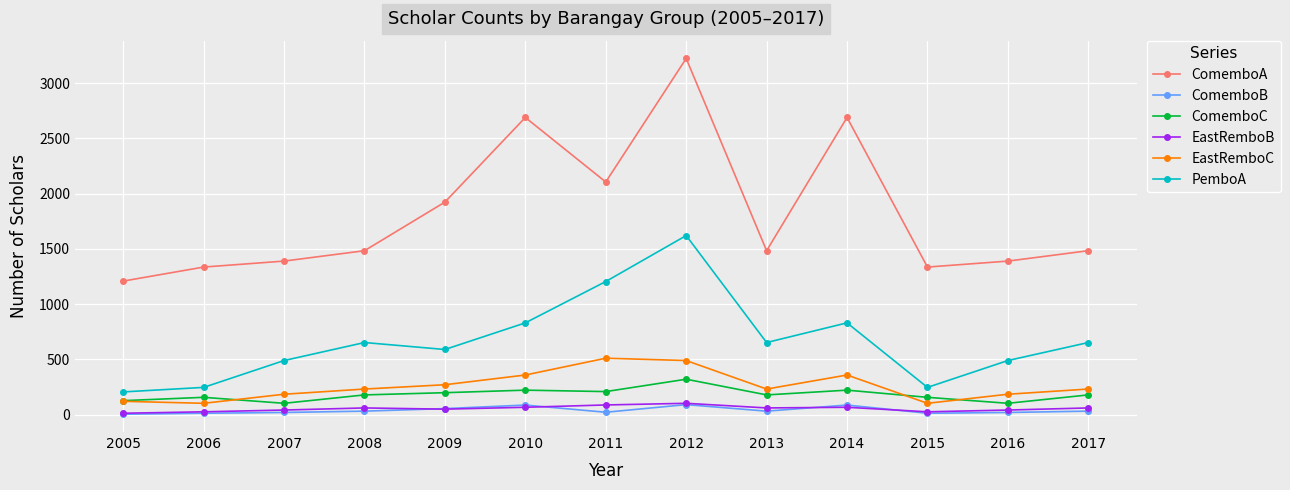

True or false: PemboA has more than 0 points higher than both neighbors.

True